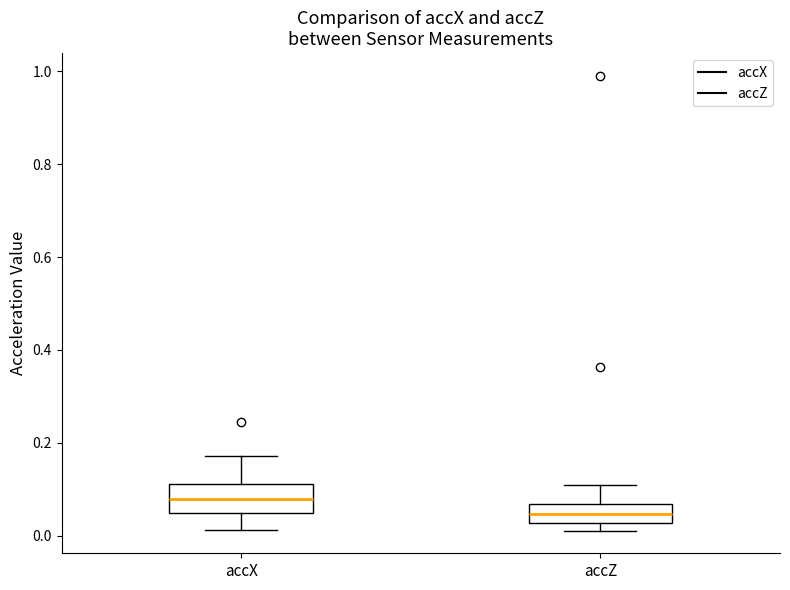

Reading left to right, read every box against the y-axis: the position of its median line, the range the box covers, and the ends of its whiskers. The values are not printed on the chart, so give them approximately, as read against the axis.

accX: median 0.08, box 0.04 to 0.12, whiskers 0.02 to 0.18
accZ: median 0.04, box 0.02 to 0.06, whiskers 0.02 (just below the box's lower edge) to 0.10